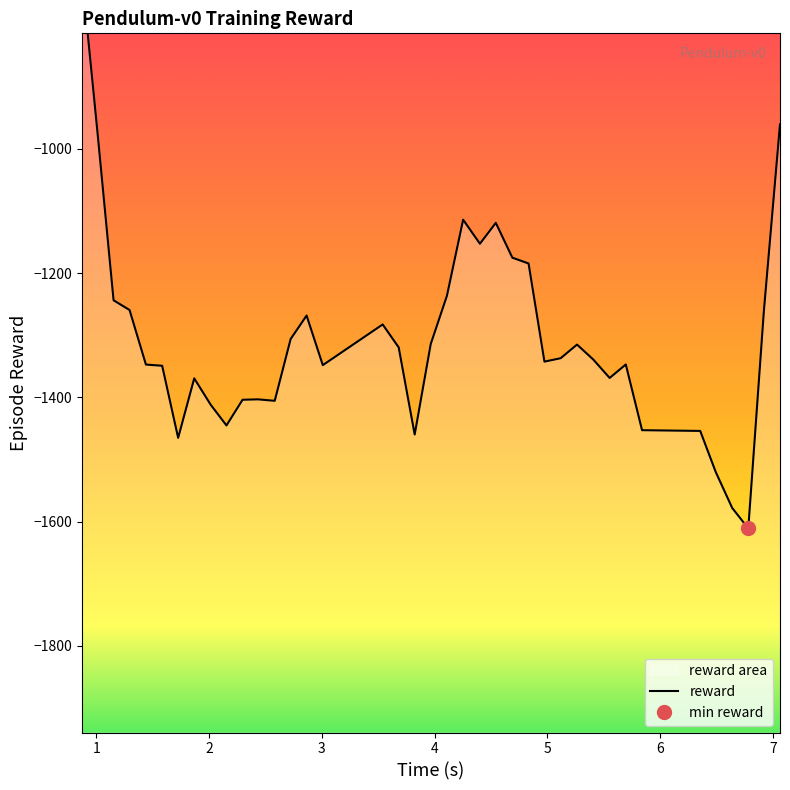

Is it true that the value at 18 is -2259.8?

False